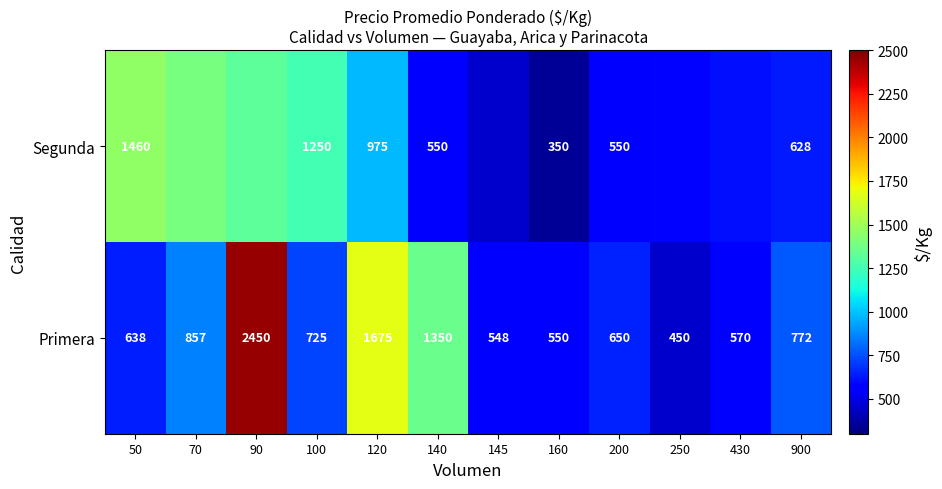

True or false: Primera has a value of 650 at 200.

True